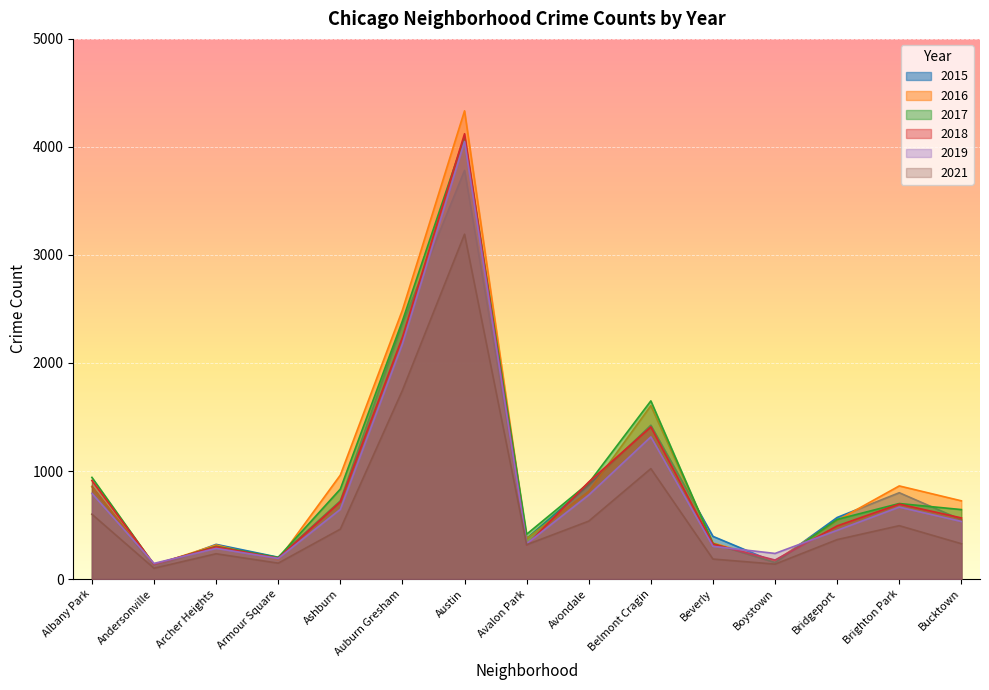

What is the value of the 2015 point at the 13th from the left?

570